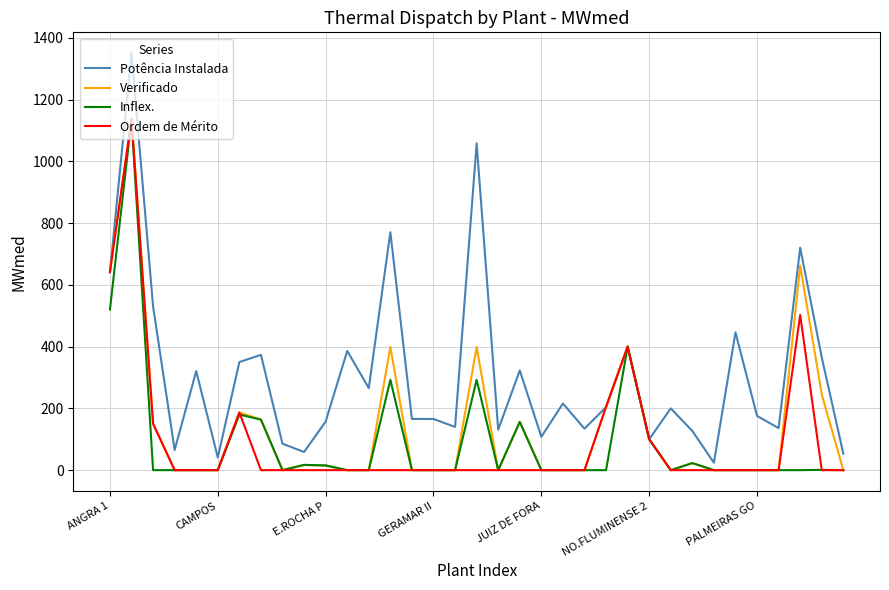

Which series has the largest total across all categories?

Potência Instalada